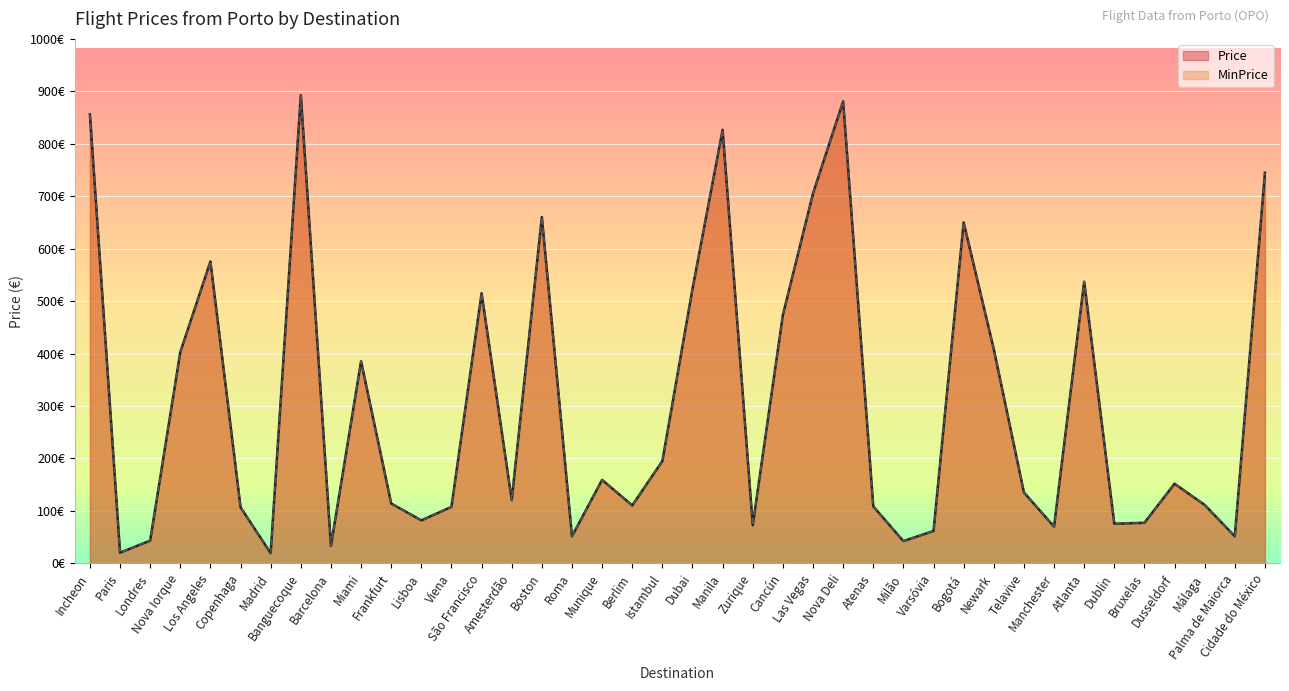

Is it true that MinPrice equals 45.9 at Viena?

False